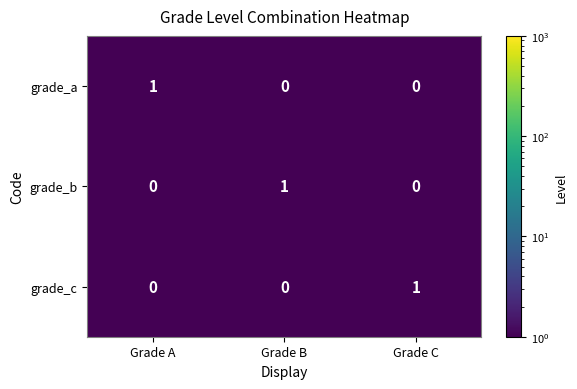

At which label does grade_c reach its peak?

Grade C